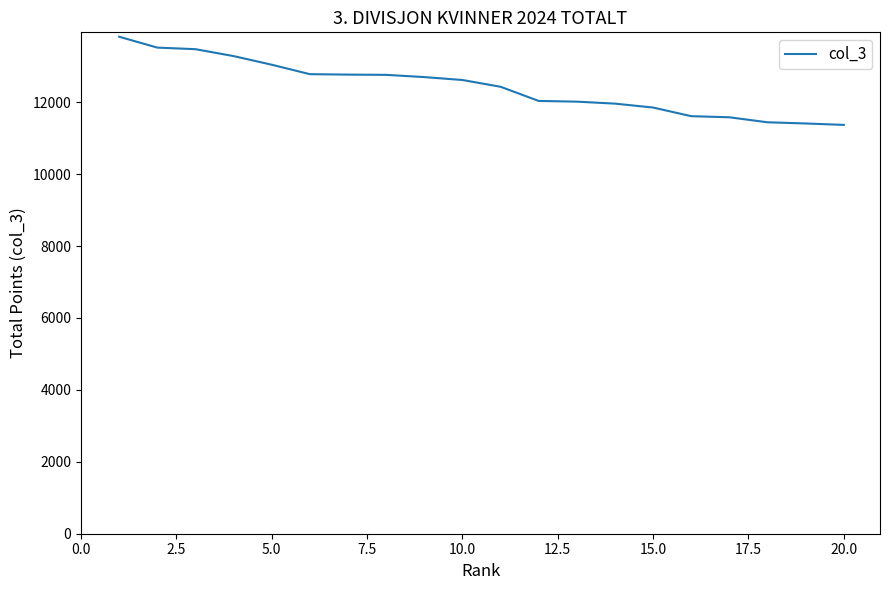

What is the maximum value shown in the chart?

13821